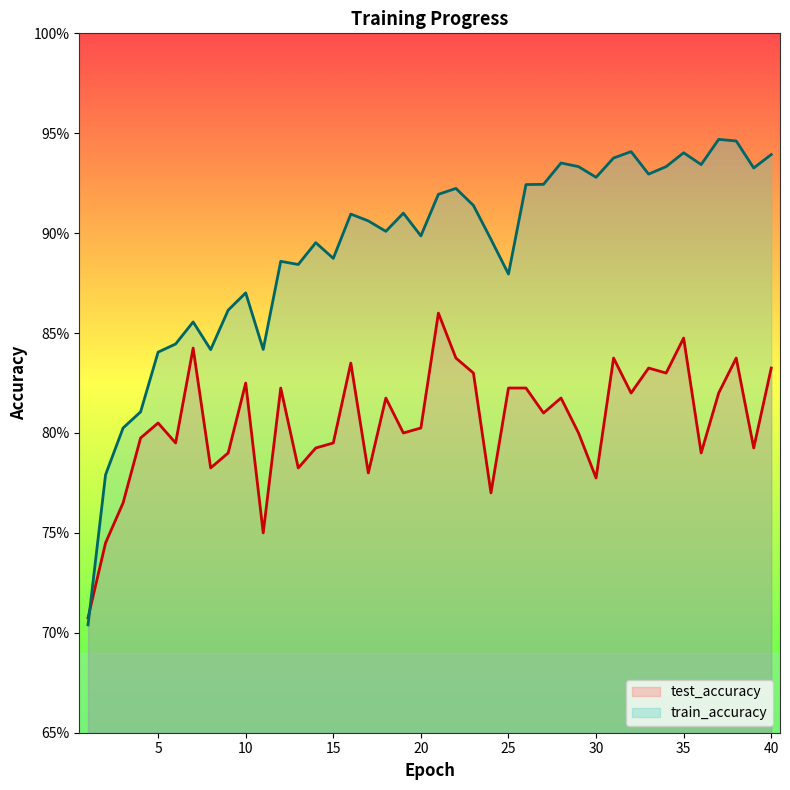

What is the greatest value displayed?

0.9